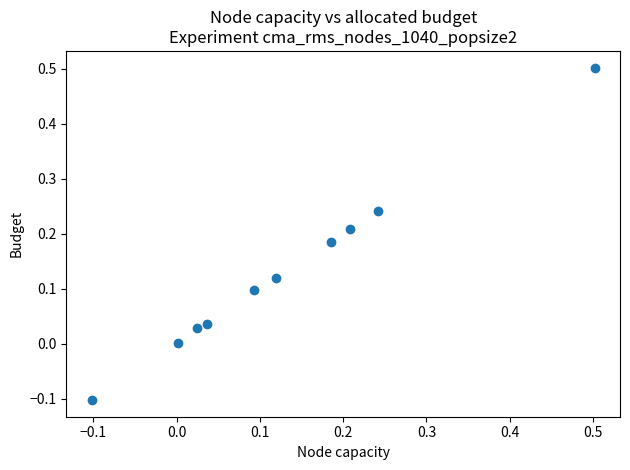

What is the range of X values (max minus min)?

0.6